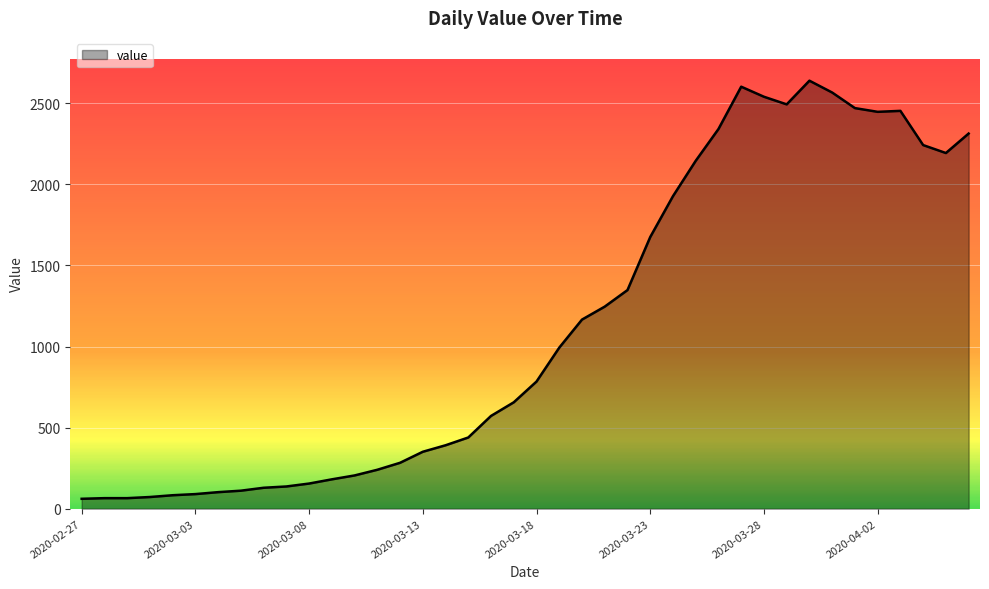

What is the difference between the maximum and minimum values?

2578